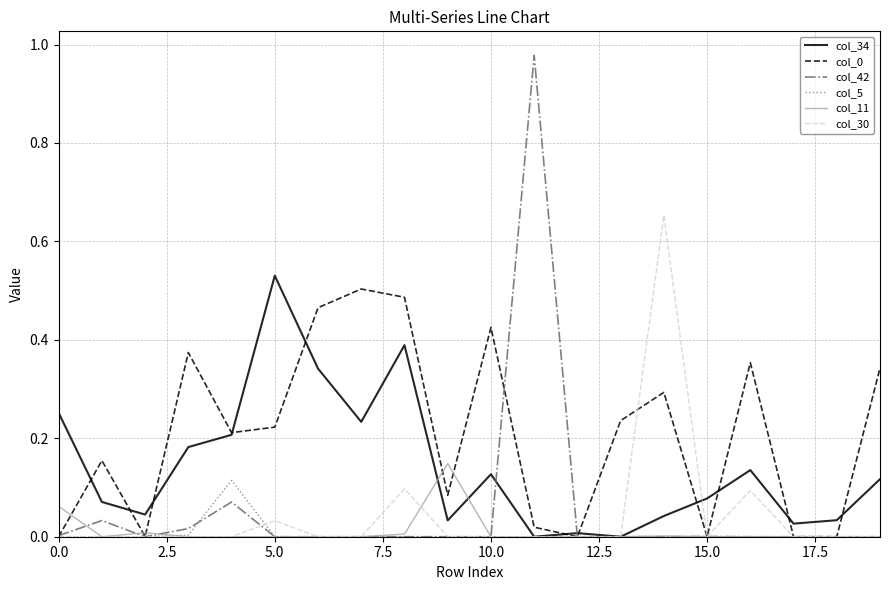

Which series has the widest spread of values?

col_42